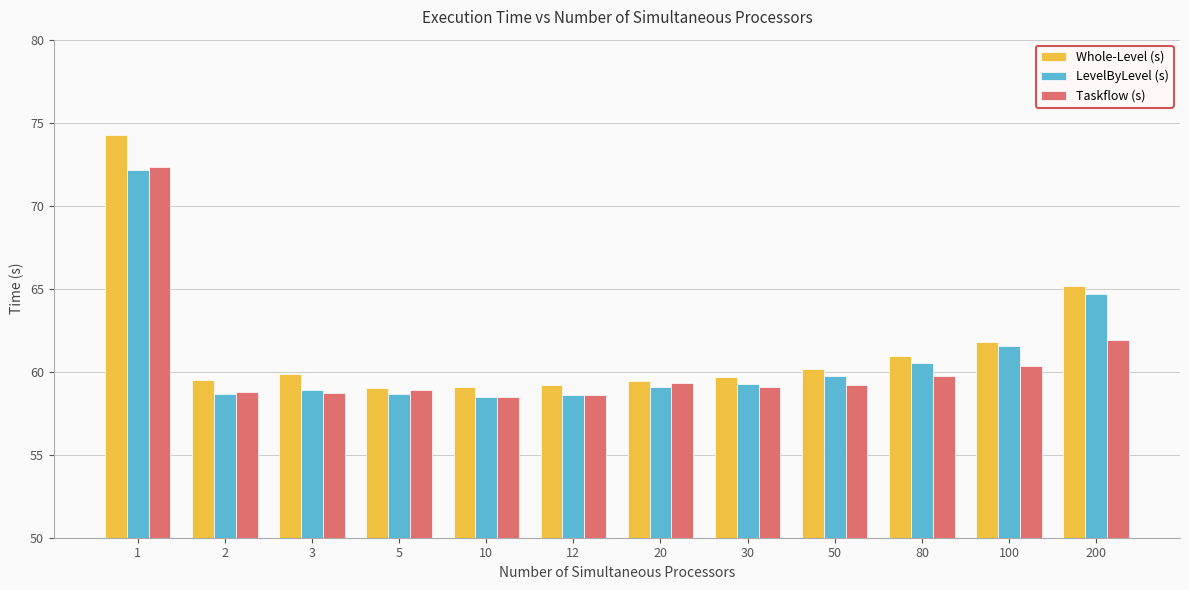

Is it true that Taskflow (s) equals 36.3 at 12?

False